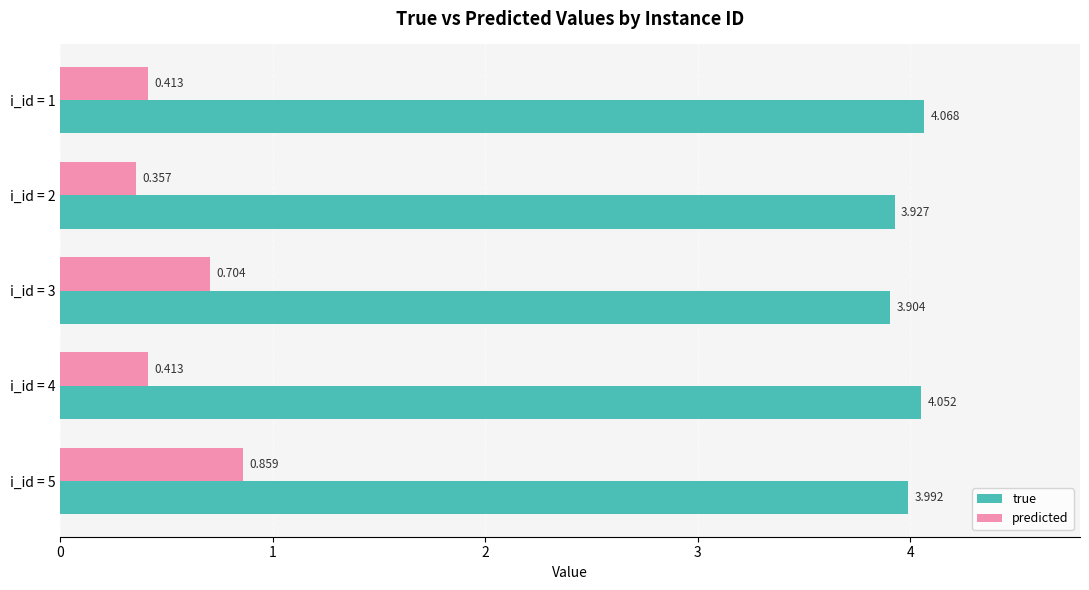

Where is true nearest to the value 3?

i_id = 3